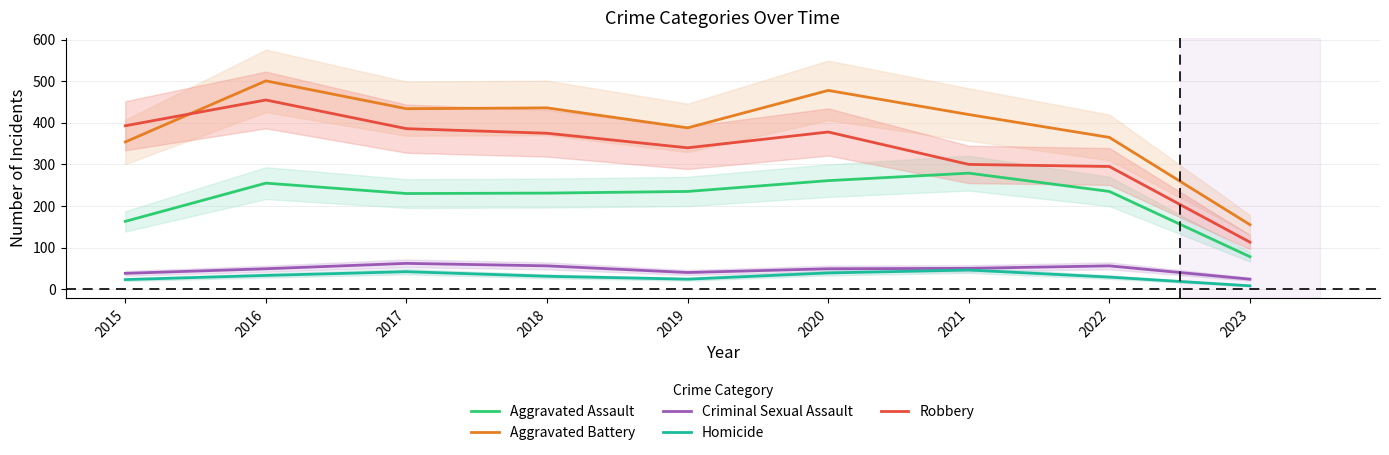

At which label is Robbery closest to 284?

2022